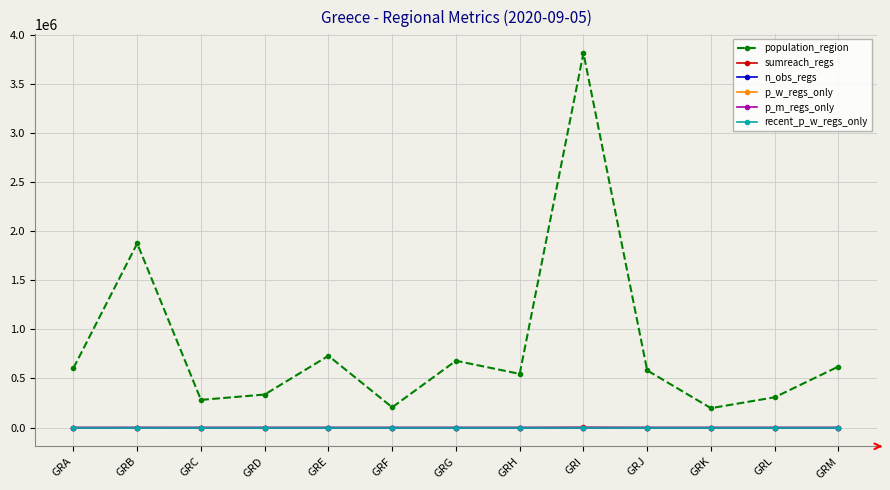

What is the sum of the n_obs_regs values at GRD and GRF?

2.0